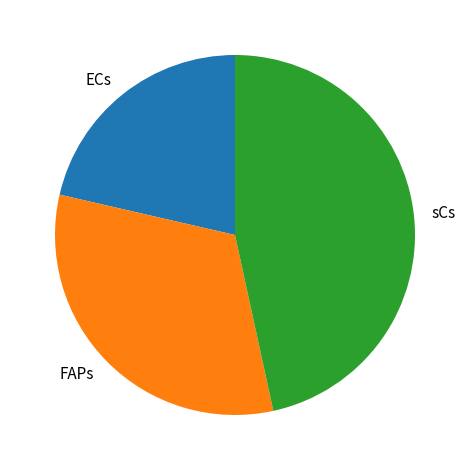

Approximately how many times larger is the value at sCs compared to FAPs?

1.5